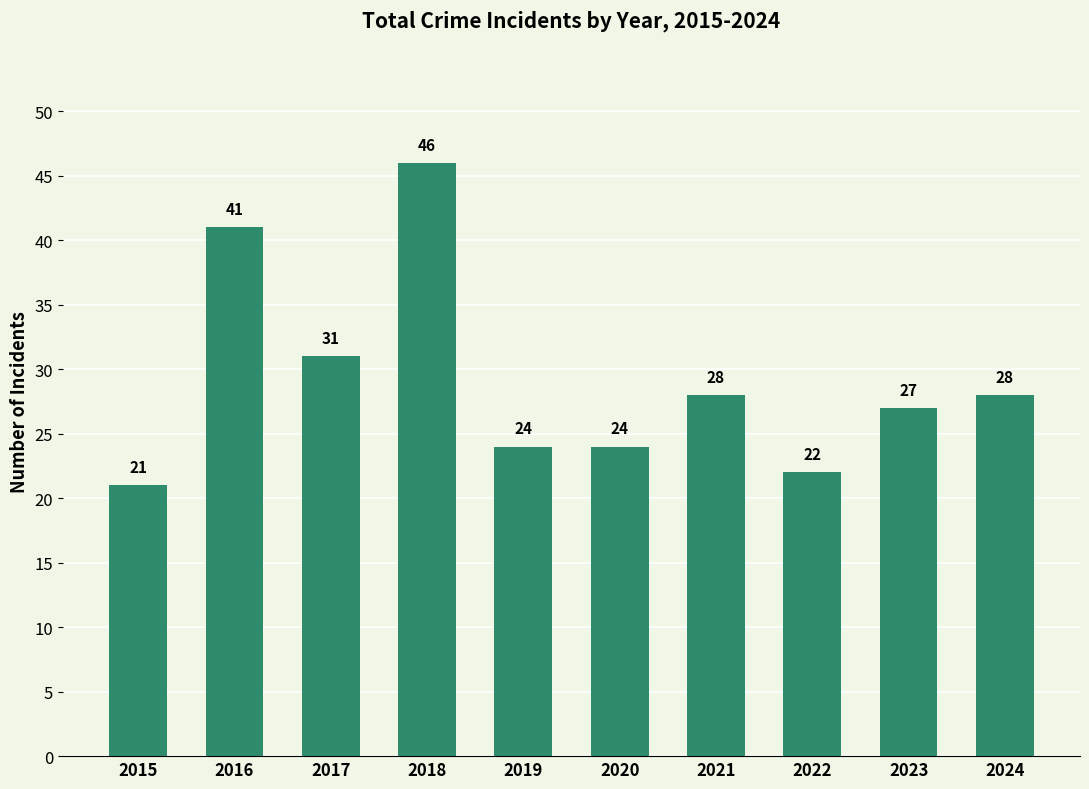

What is the approximate value at 2016, to the nearest 10?

40